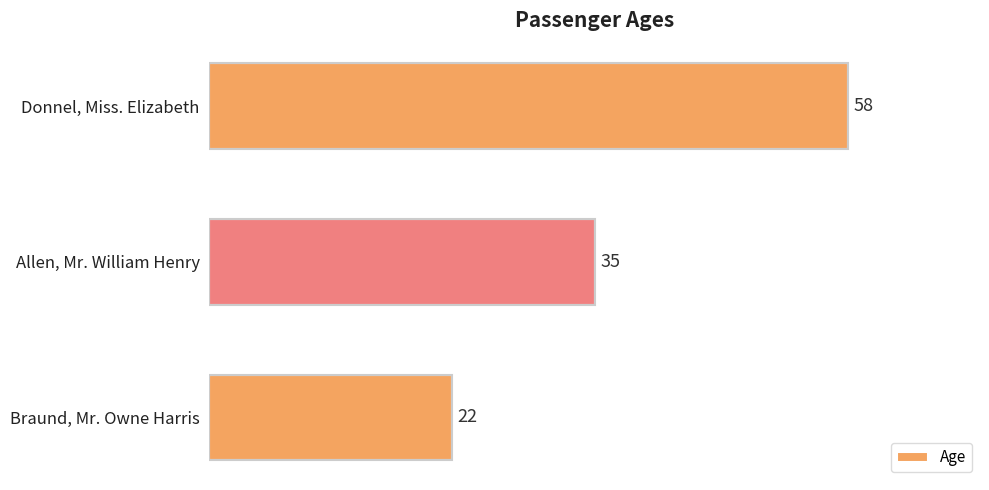

Are the bars horizontal?

Yes